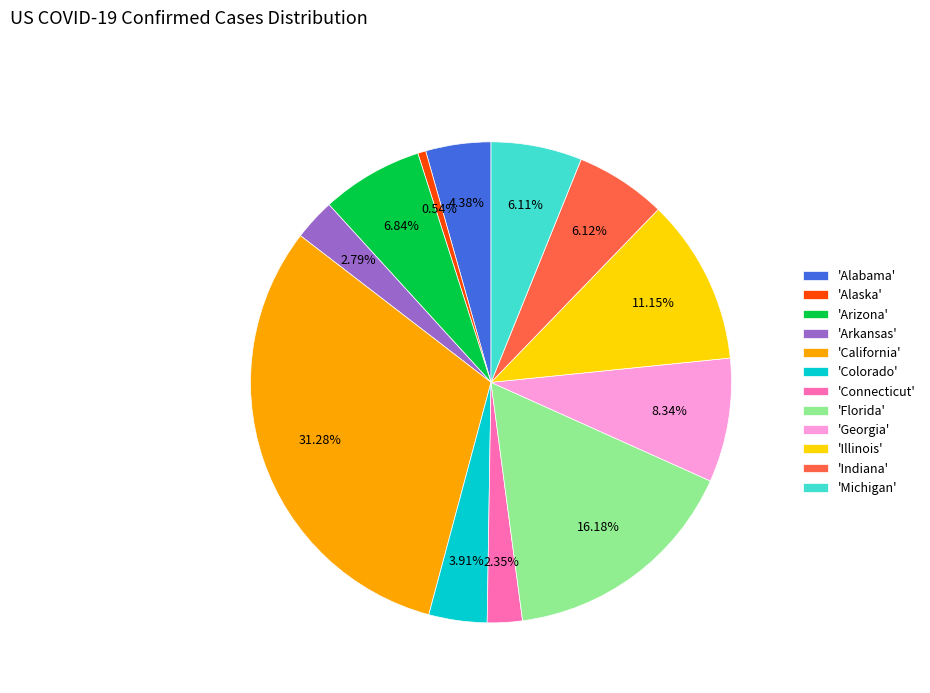

How many slices are in this pie chart?

12